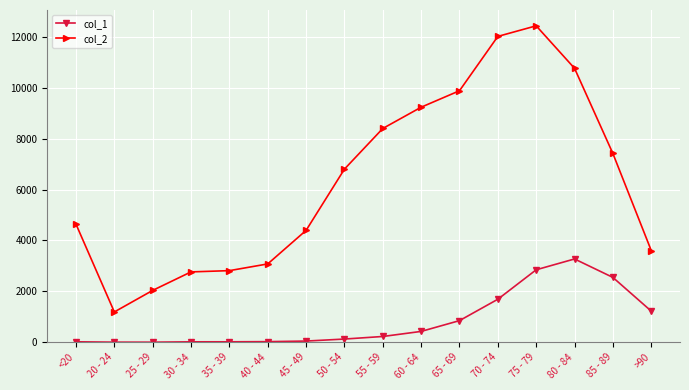

Which series has the largest total across all categories?

col_2